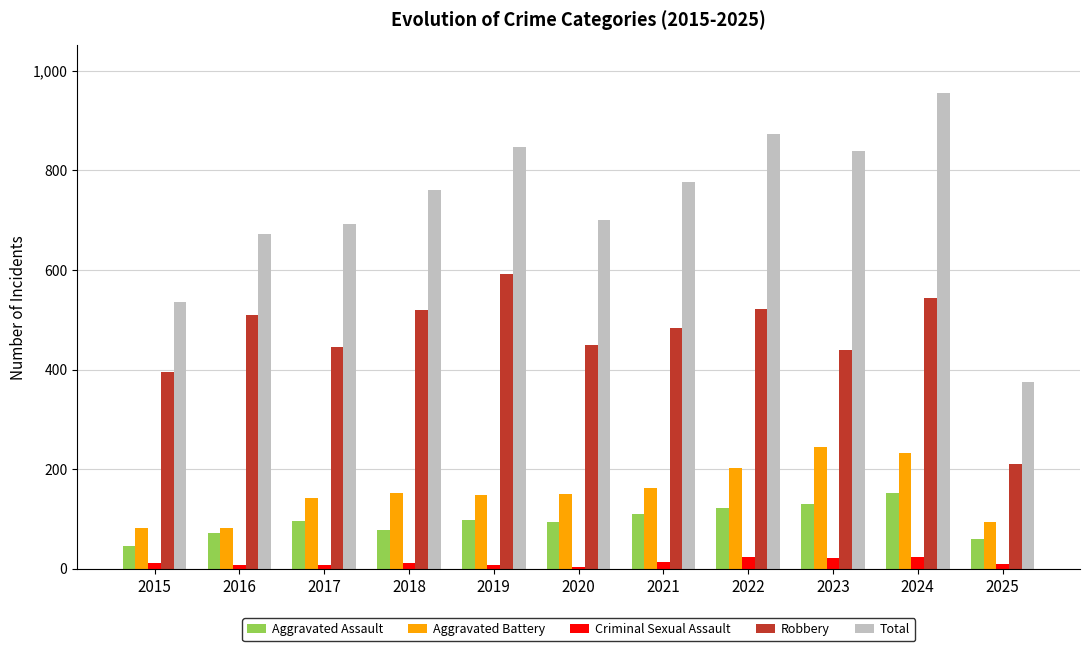

Which series changed the most between 2017 and 2021?

Total